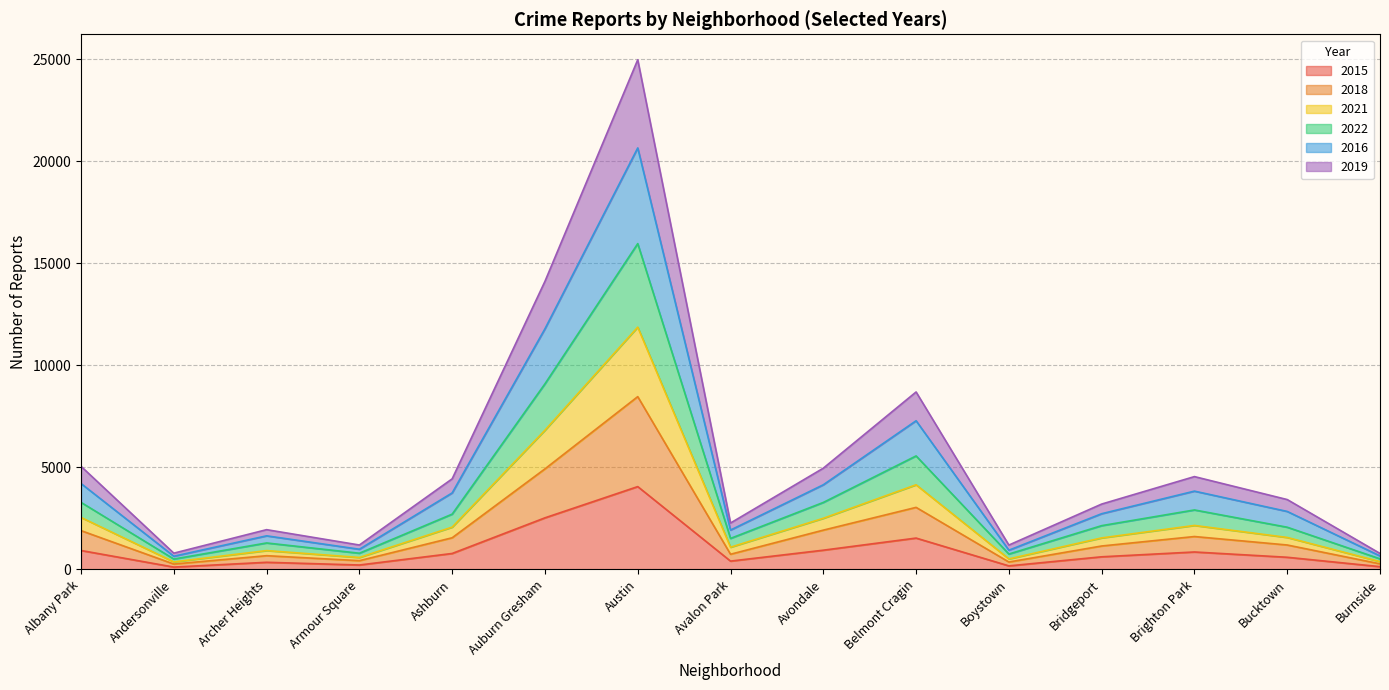

The 2016 series shows 646 at Andersonville. True or false?

True